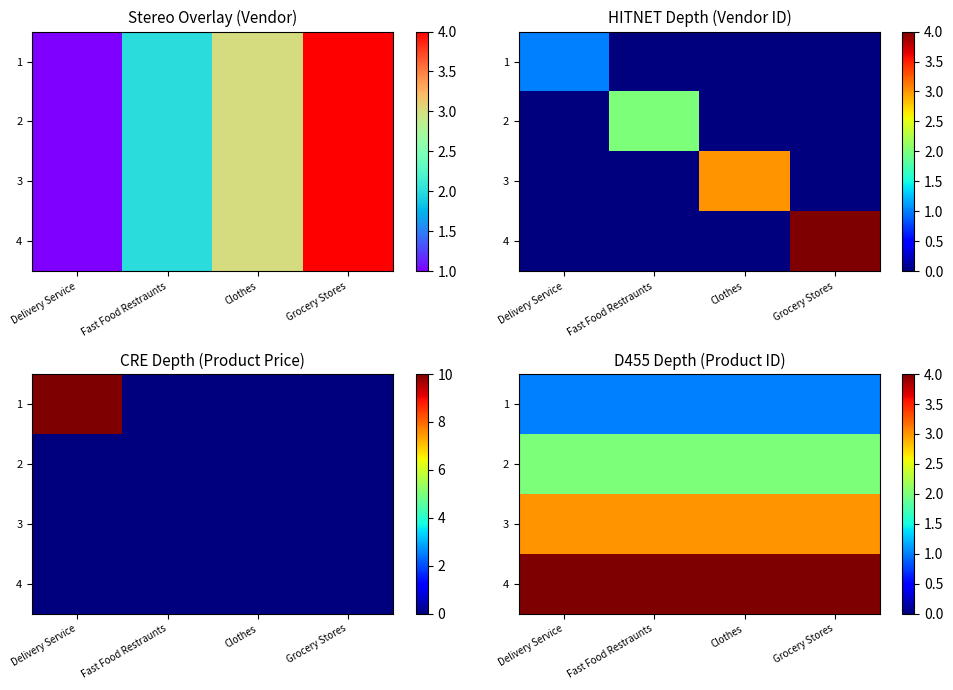

Where is 2 nearest to the value 2?

Delivery Service